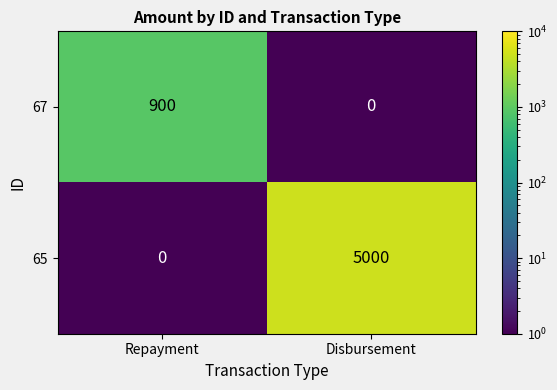

Reading left to right, what are all the values shown in this chart?

67: 900	0
65: 0	5000